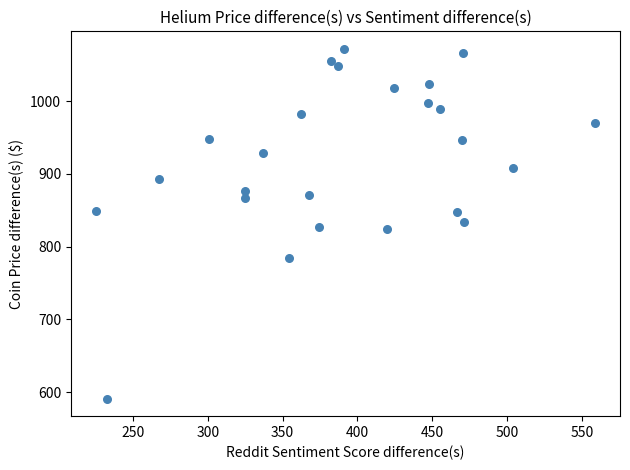

What is the range of X values (max minus min)?

333.5